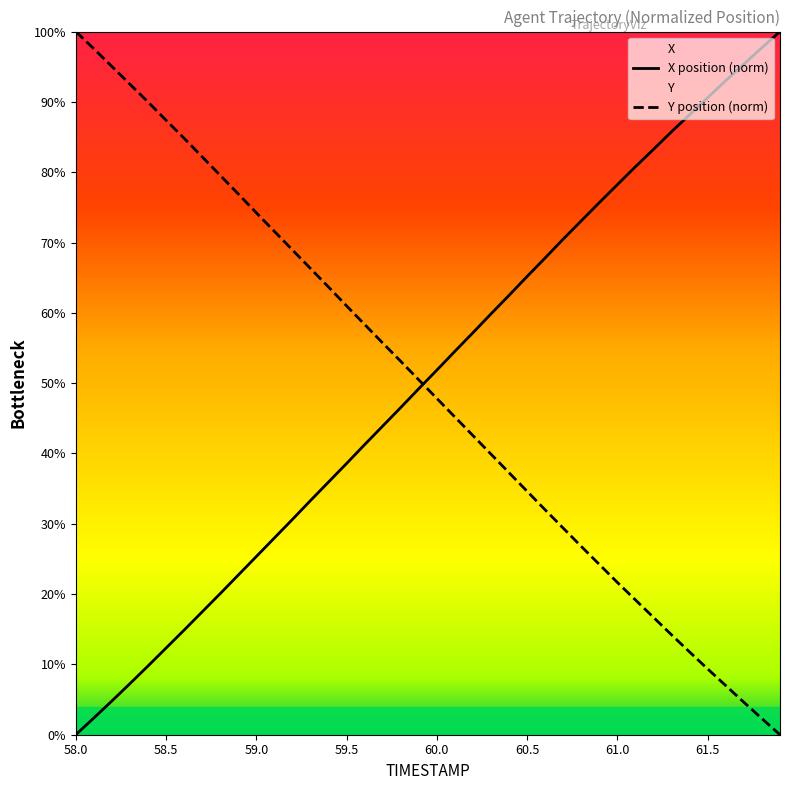

What is the sum of all Y values?

1975.4